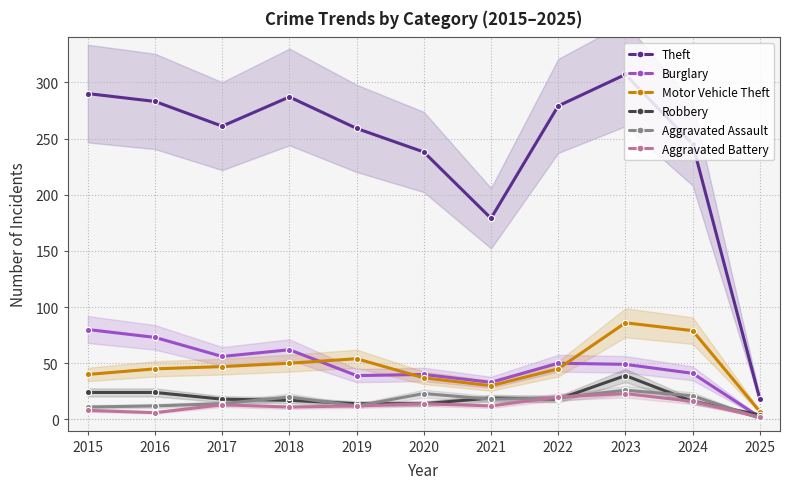

How many values in the Robbery series are below 18?

5